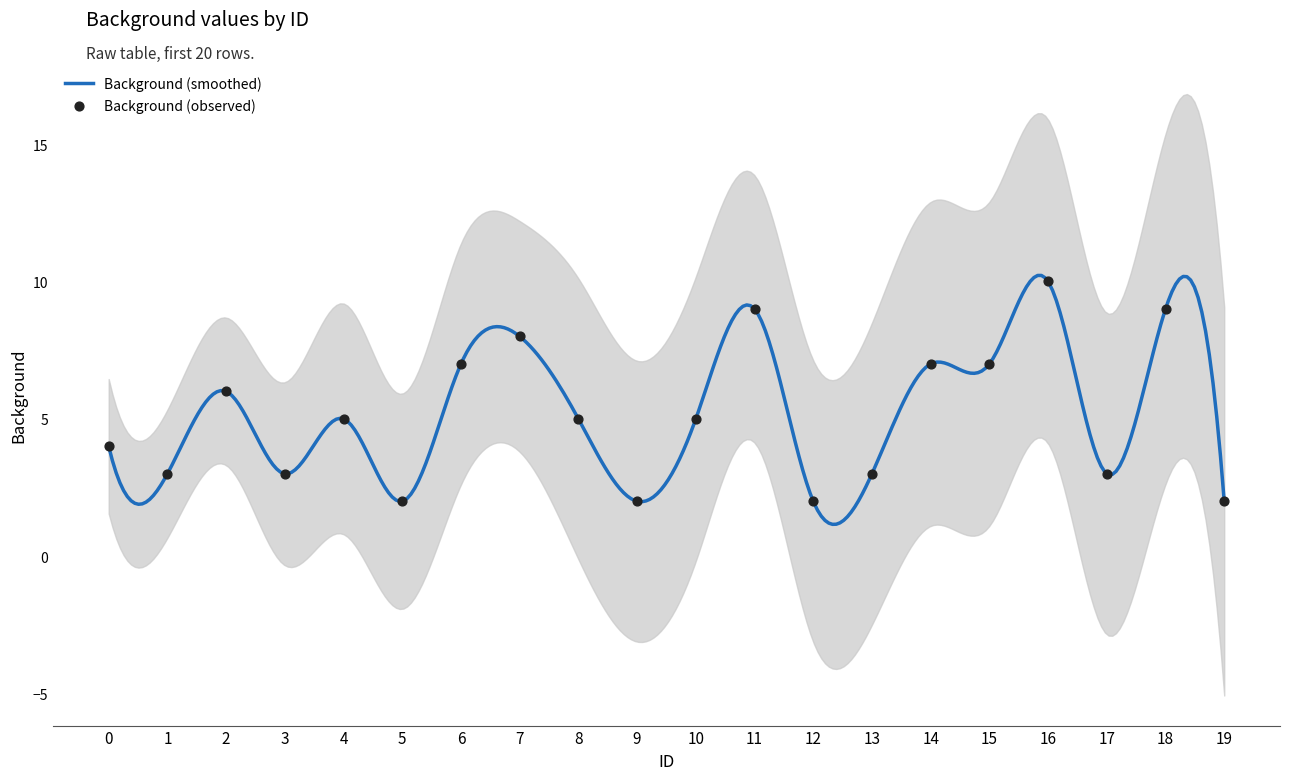

What is the change in value from 7 to 11?

+1